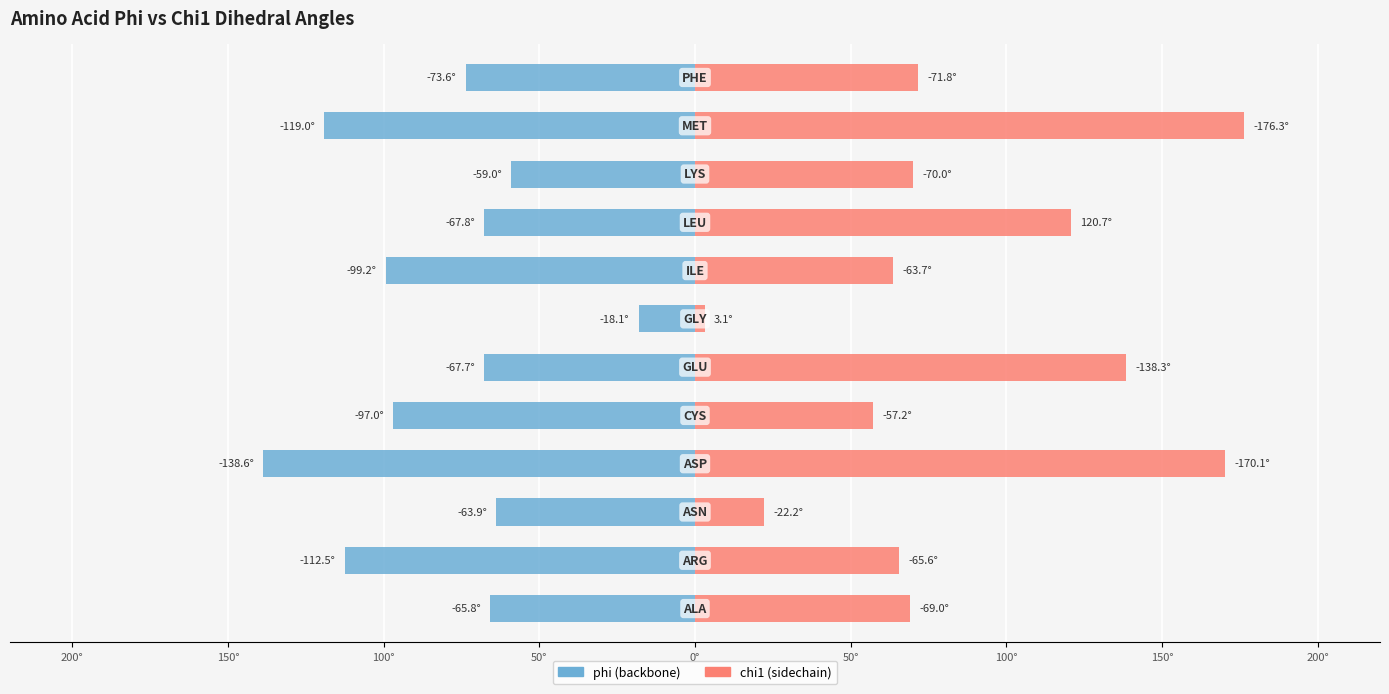

The value of phi at 0° is -143.7. True or false?

False